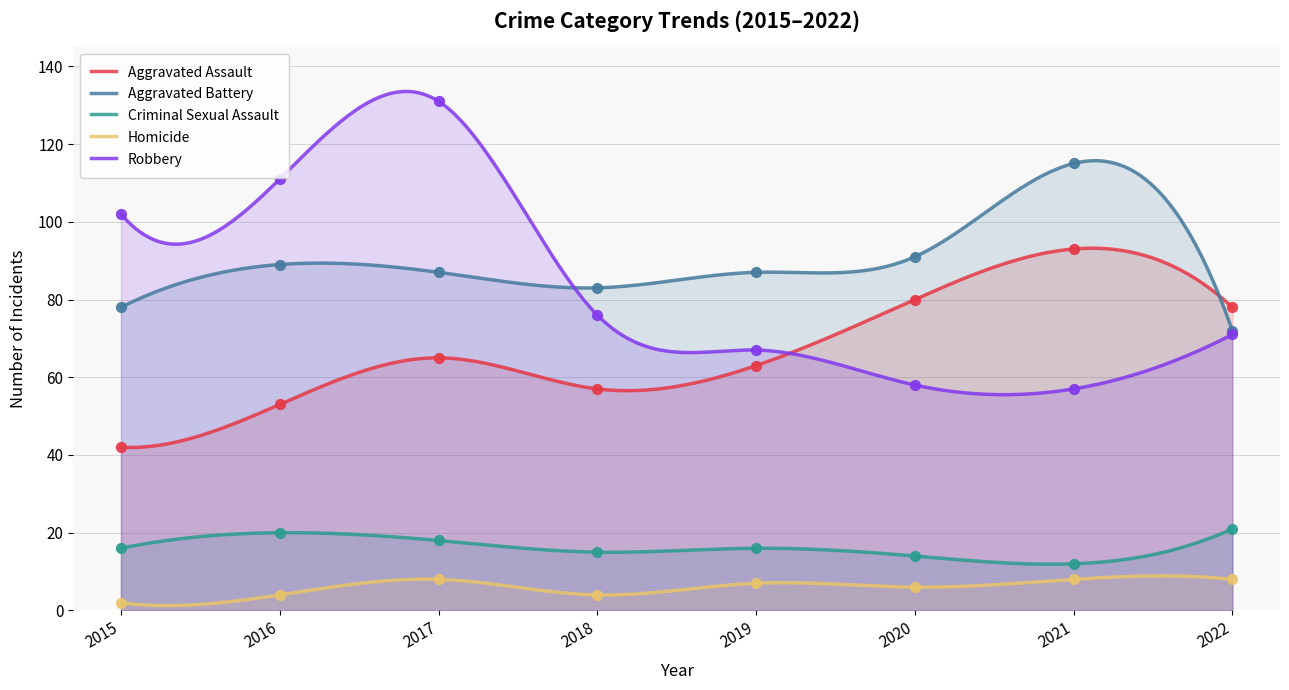

Which series has the largest Y range (max minus min)?

Robbery